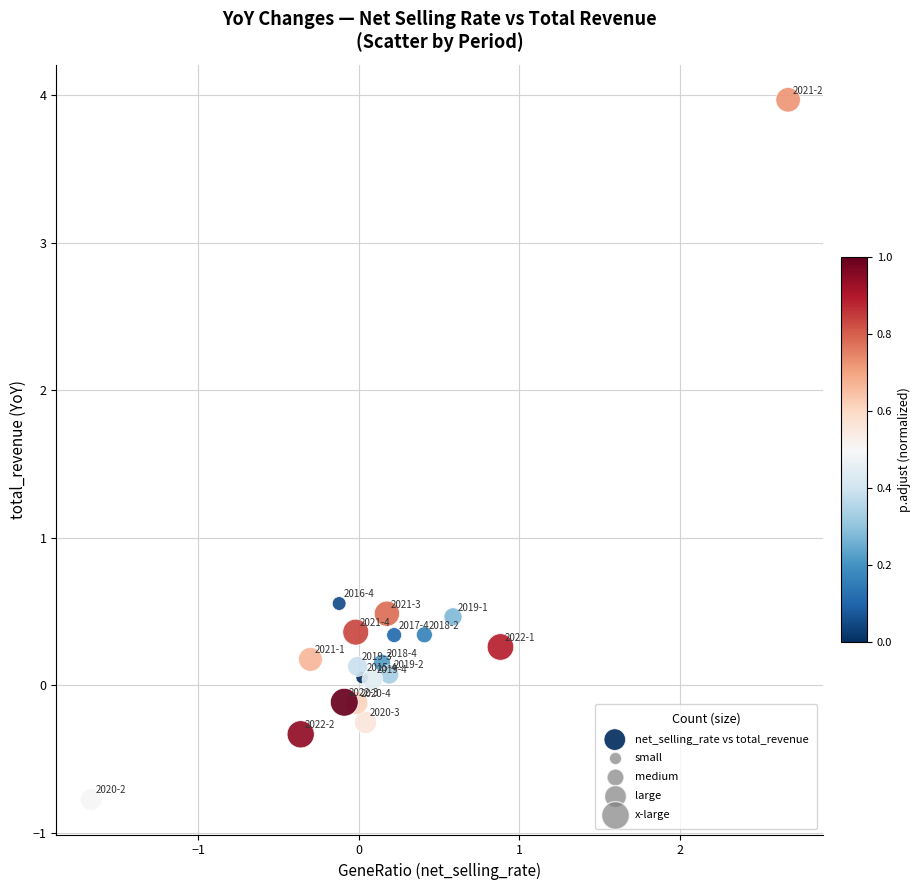

What is the range of Y values (max minus min)?

4.7